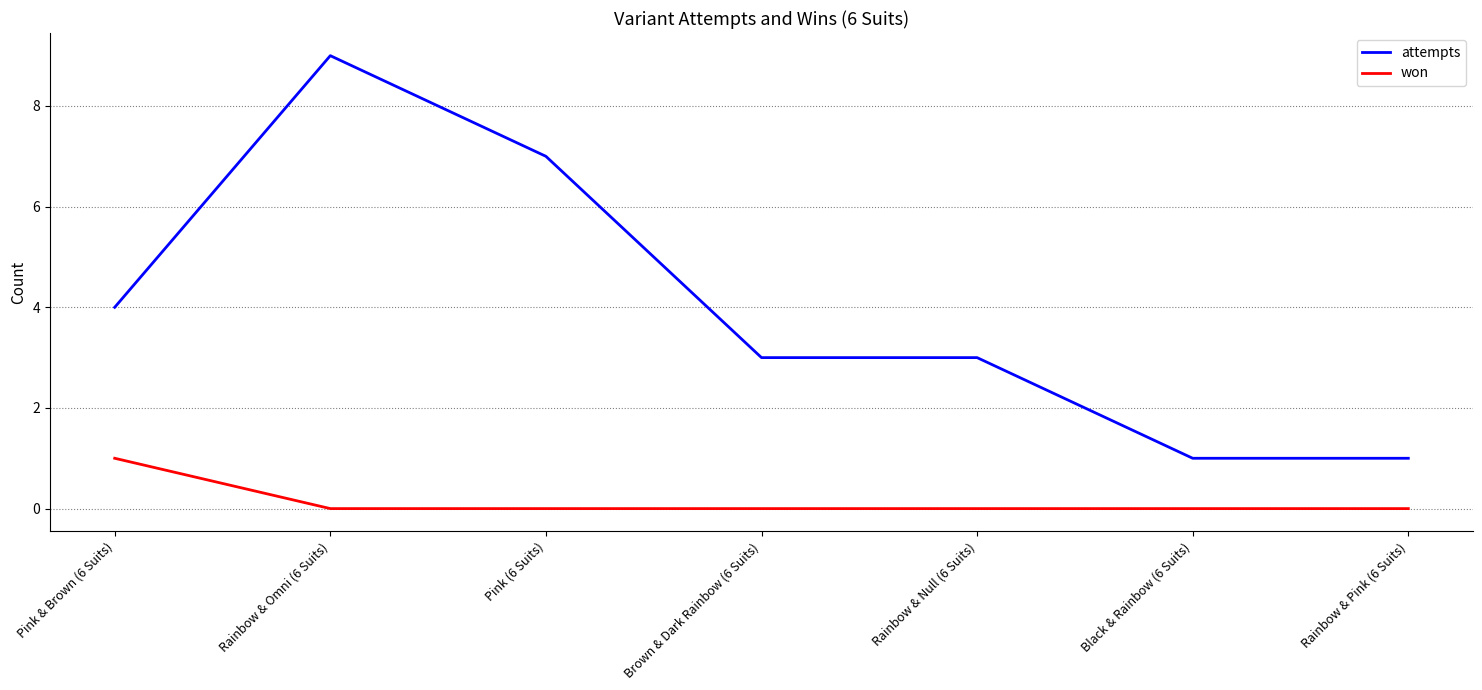

List the series in order of their overall mean, highest first.

attempts, won